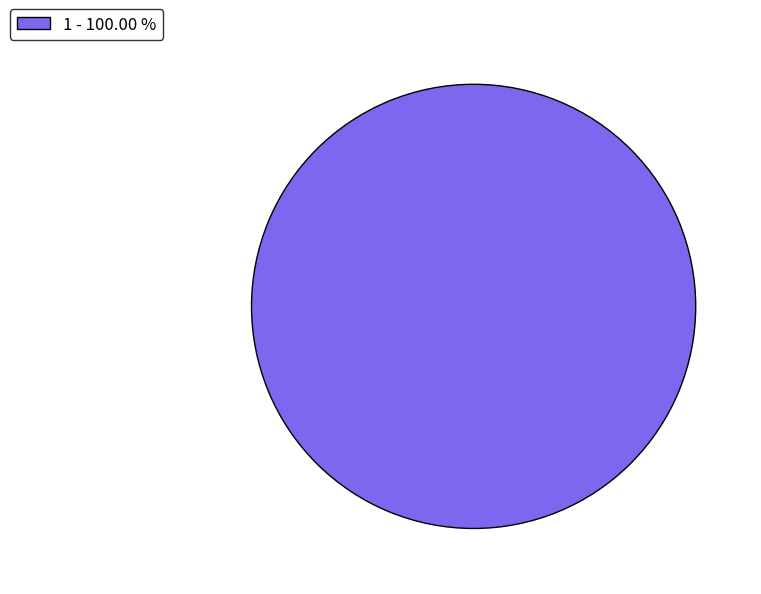

Rank the categories by value from lowest to highest.

1 - 100.00 %